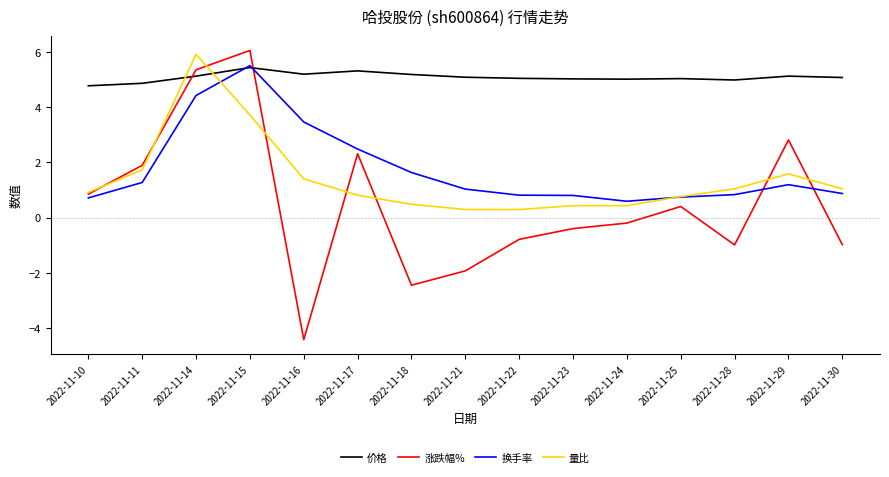

True or false: 价格 and 量比 intersect in this chart.

True